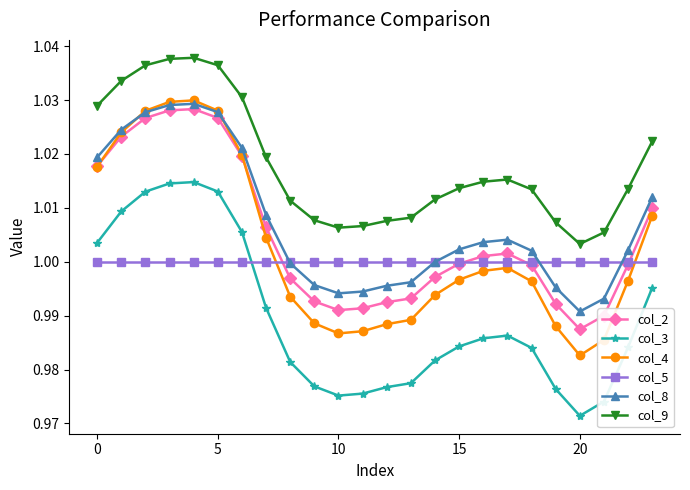

How many distinct data groups are displayed?

6